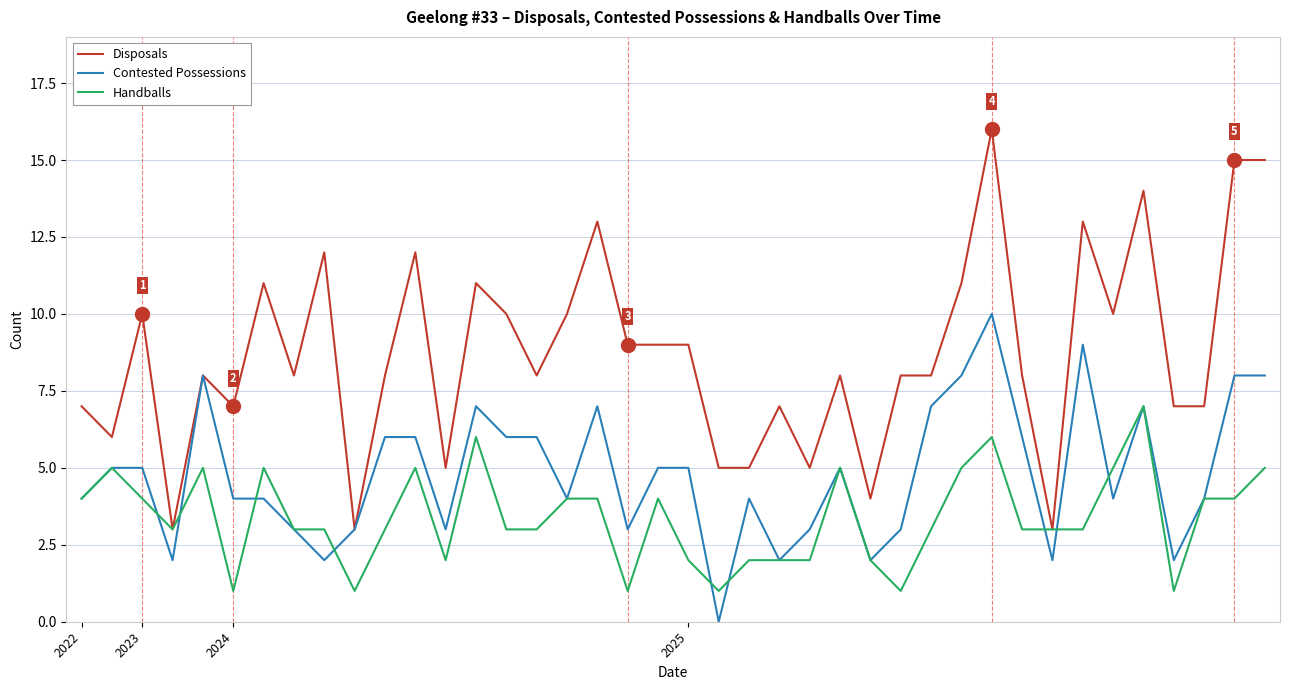

What is the maximum value shown in the chart?

16